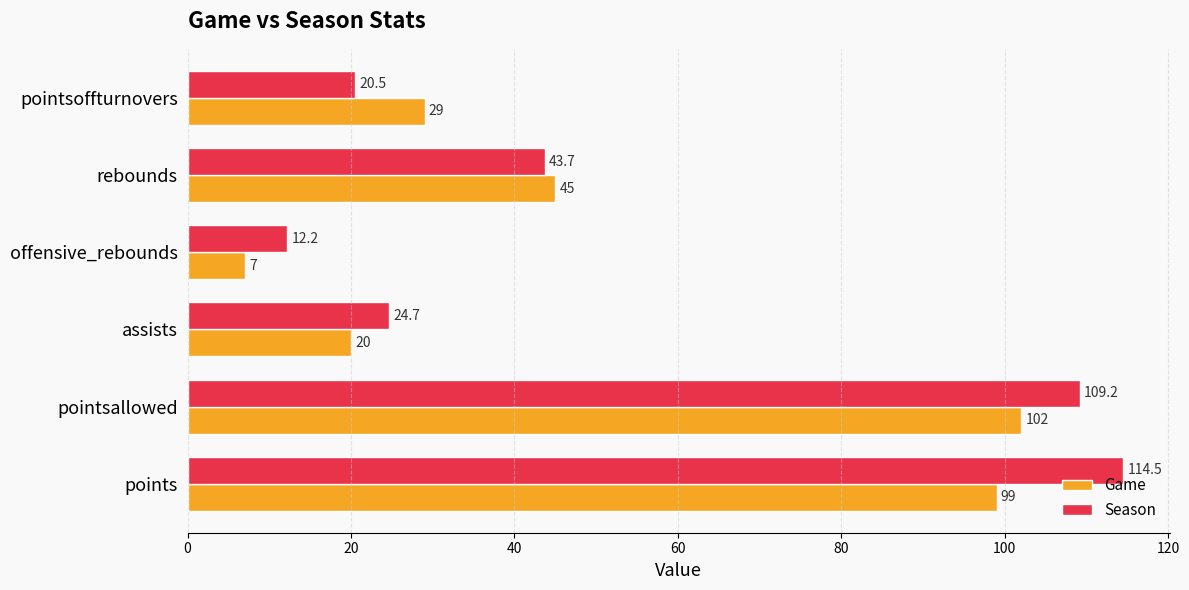

Count the number of data series in this chart.

2